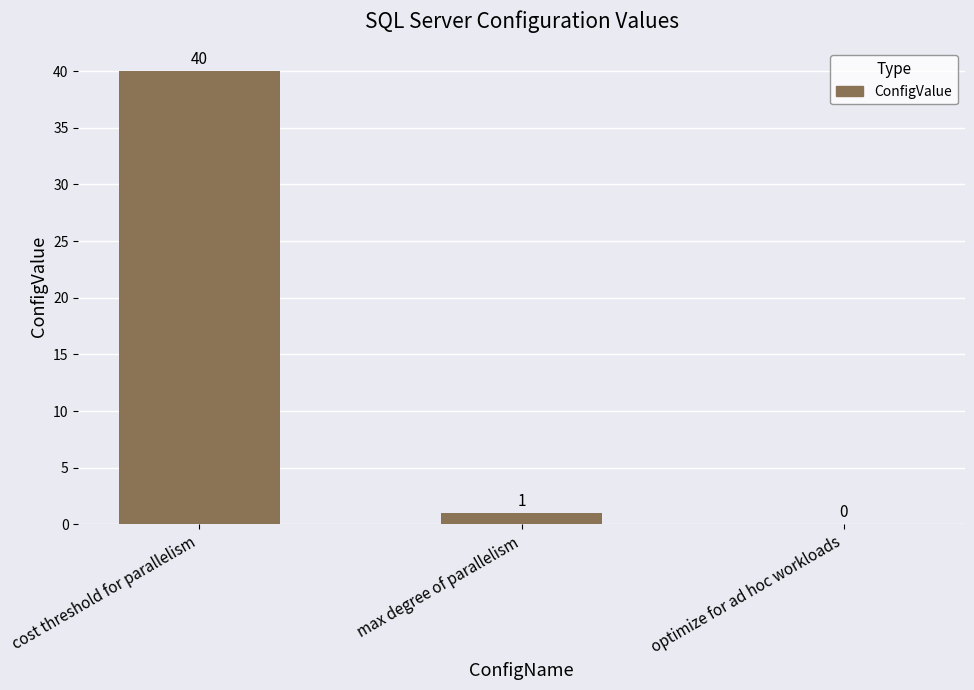

What is the average value?

14